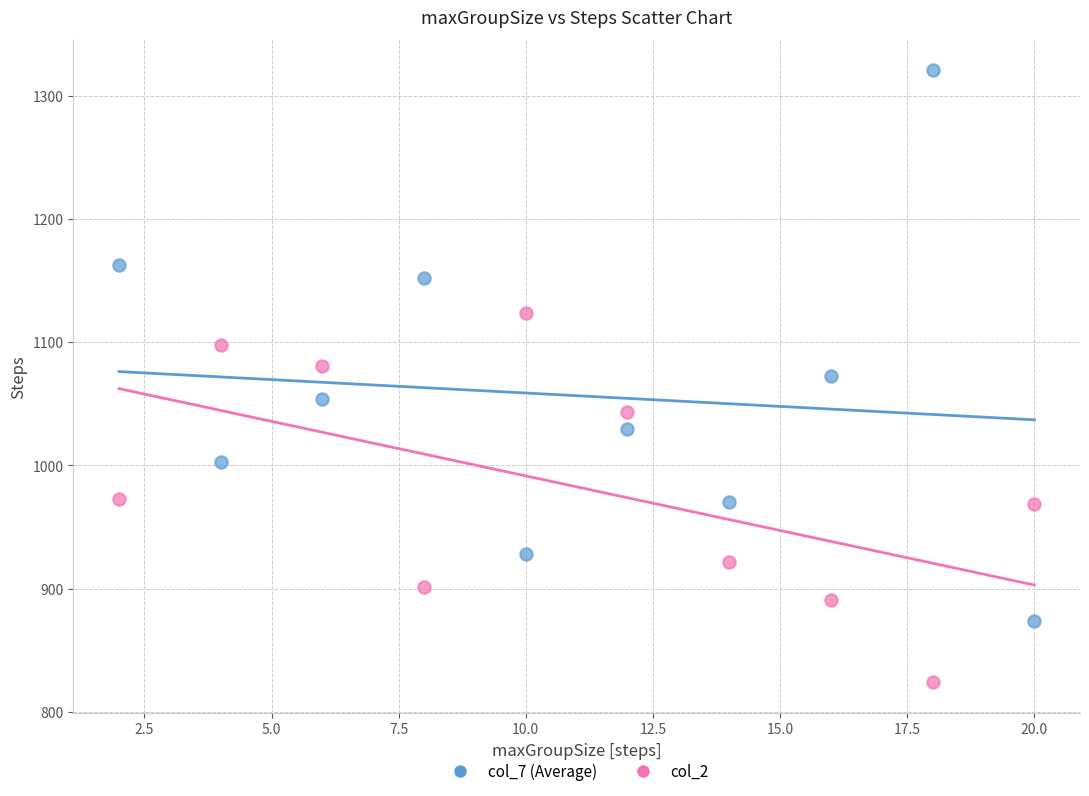

Which series contains the lowest Y value?

col_2